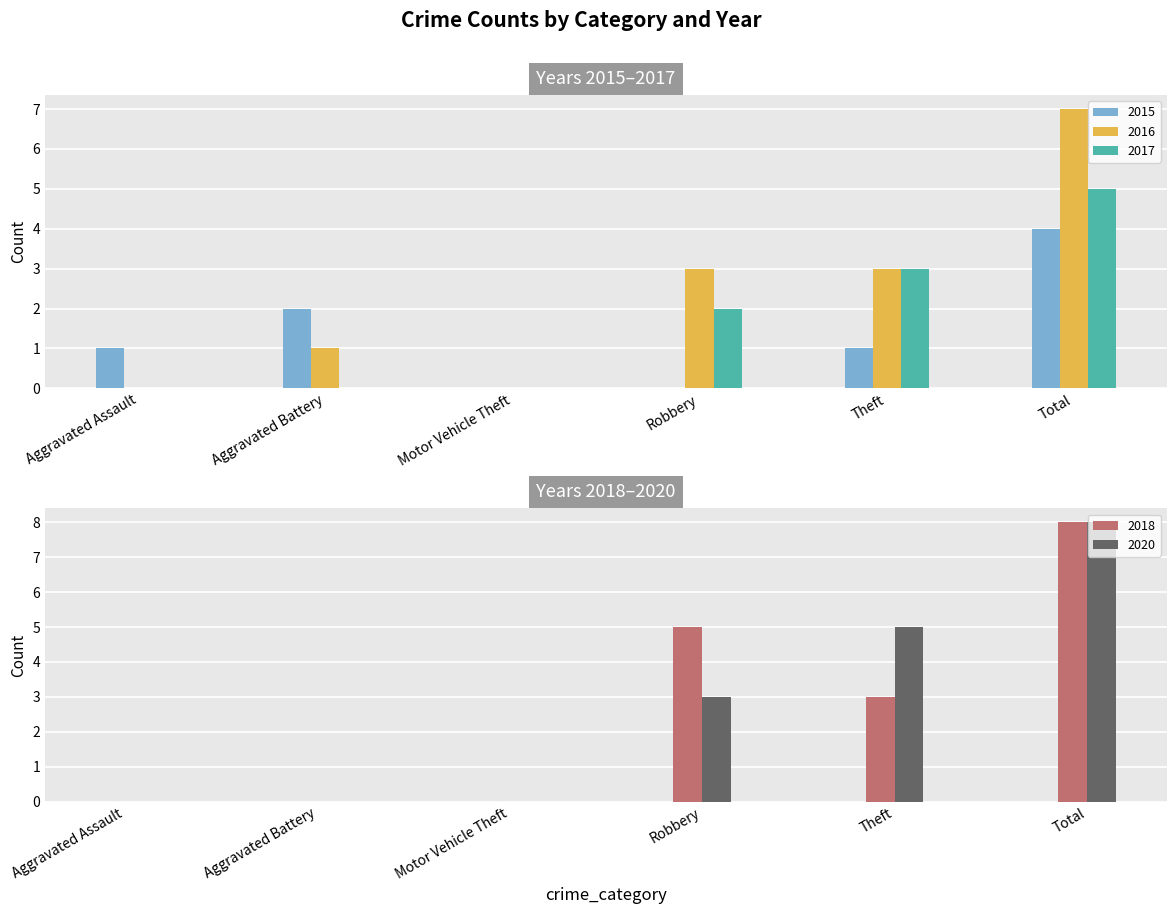

Does the chart contain stacked bars?

No